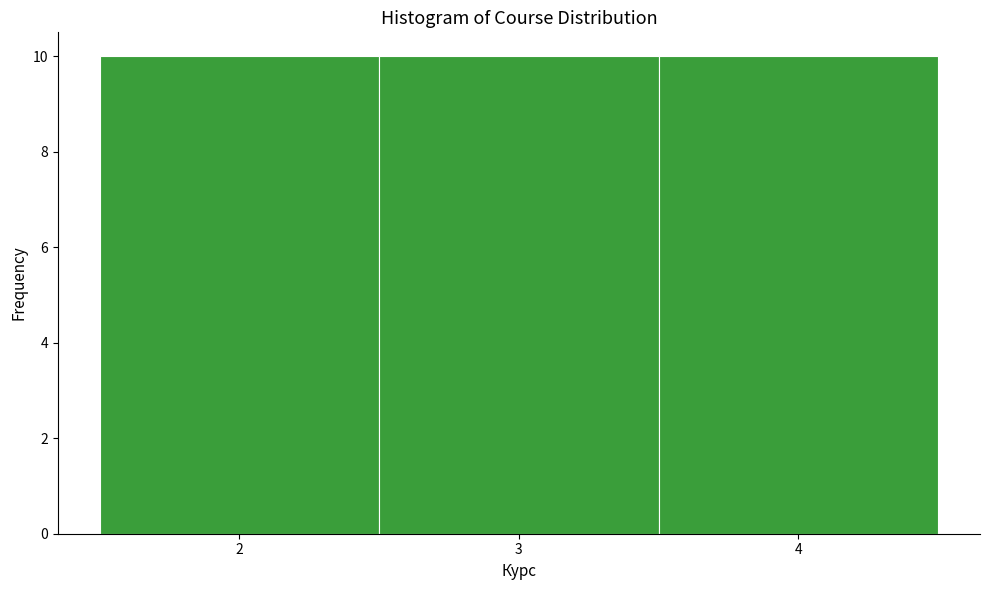

Reading left to right, list every bar in this chart as the range it spans on the x-axis followed by its height. The values are not printed on the chart, so give them approximately, as read against the axis.

1.5 to 2.5: 10
2.5 to 3.5: 10
3.5 to 4.5: 10